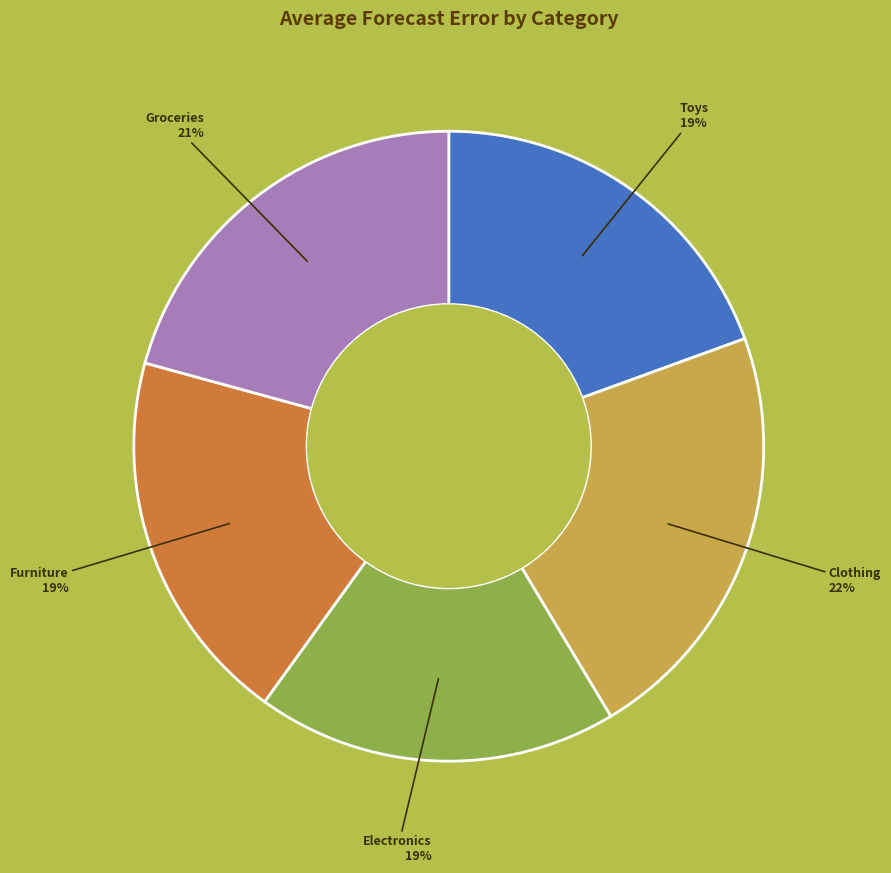

To the nearest percent, what is the difference between the largest and smallest slice percentages?

3%